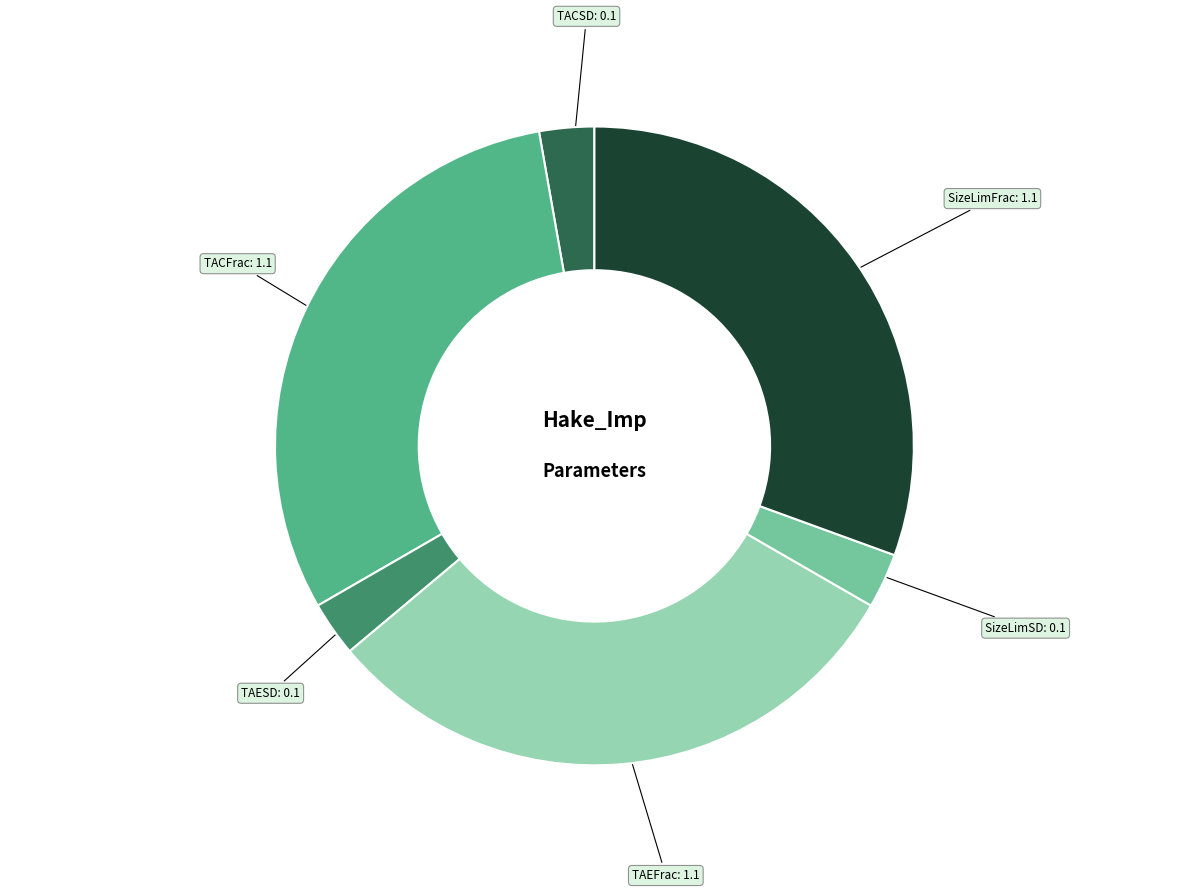

The TAESD slice represents 10% of the pie. True or false?

False